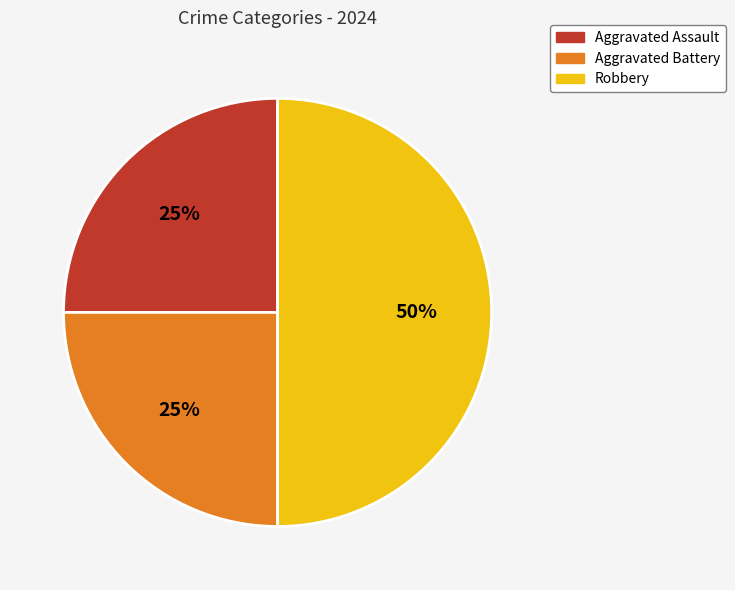

Which category has the biggest portion of the pie?

Robbery